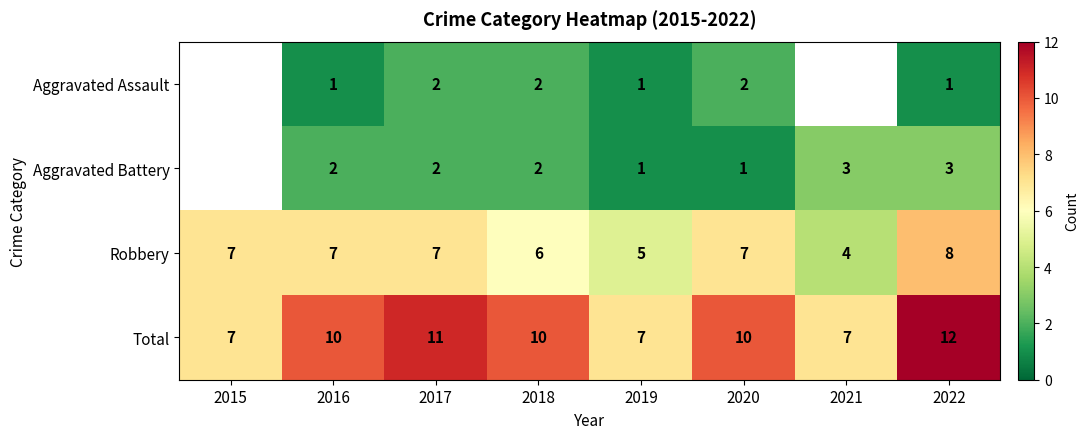

The value of Aggravated Battery at 2017 is 0.5. True or false?

False